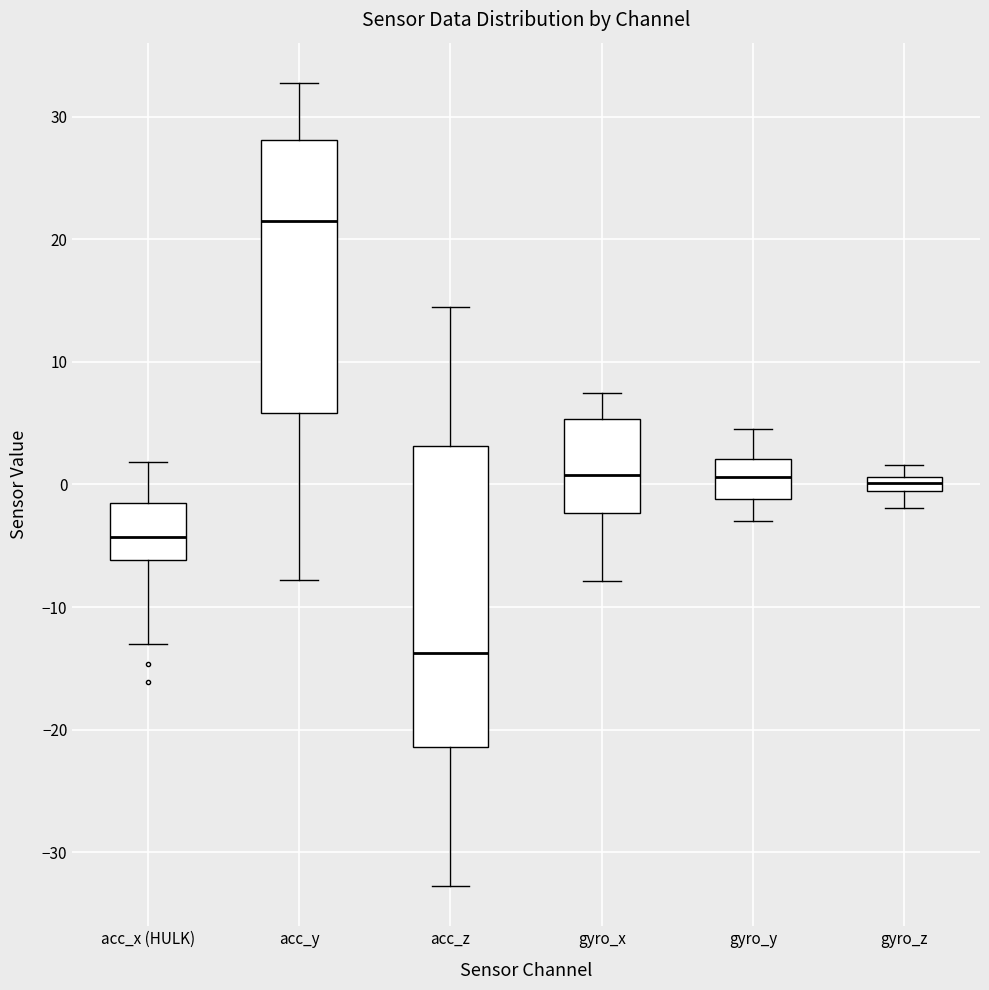

Comparing the boxes themselves (not the whiskers), which one is the tallest?

acc_z